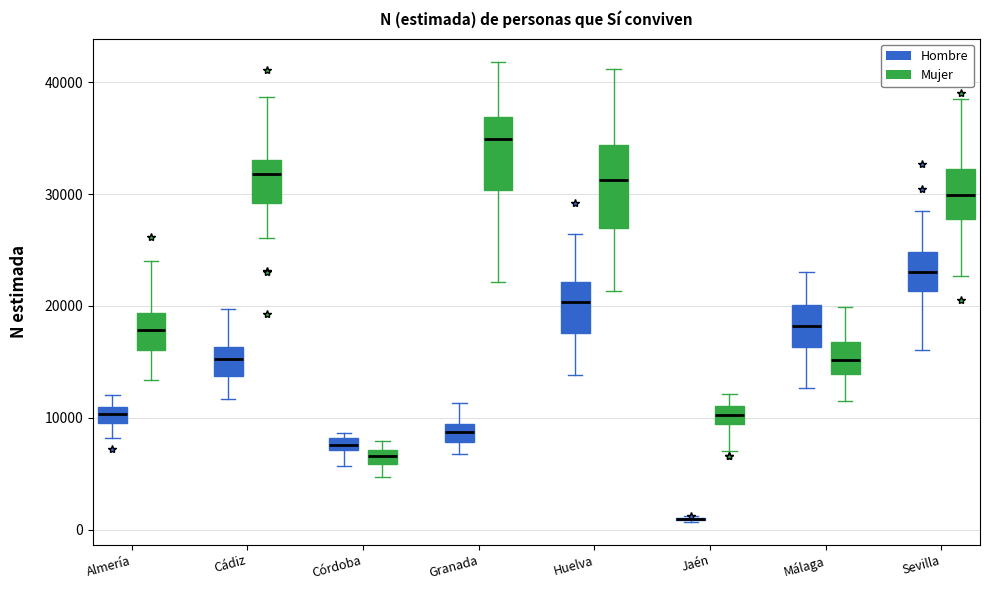

Where is the upper edge of the box for Córdoba (Hombre) on the y-axis? The values are not printed on the chart, so give them approximately, as read against the axis.

8000